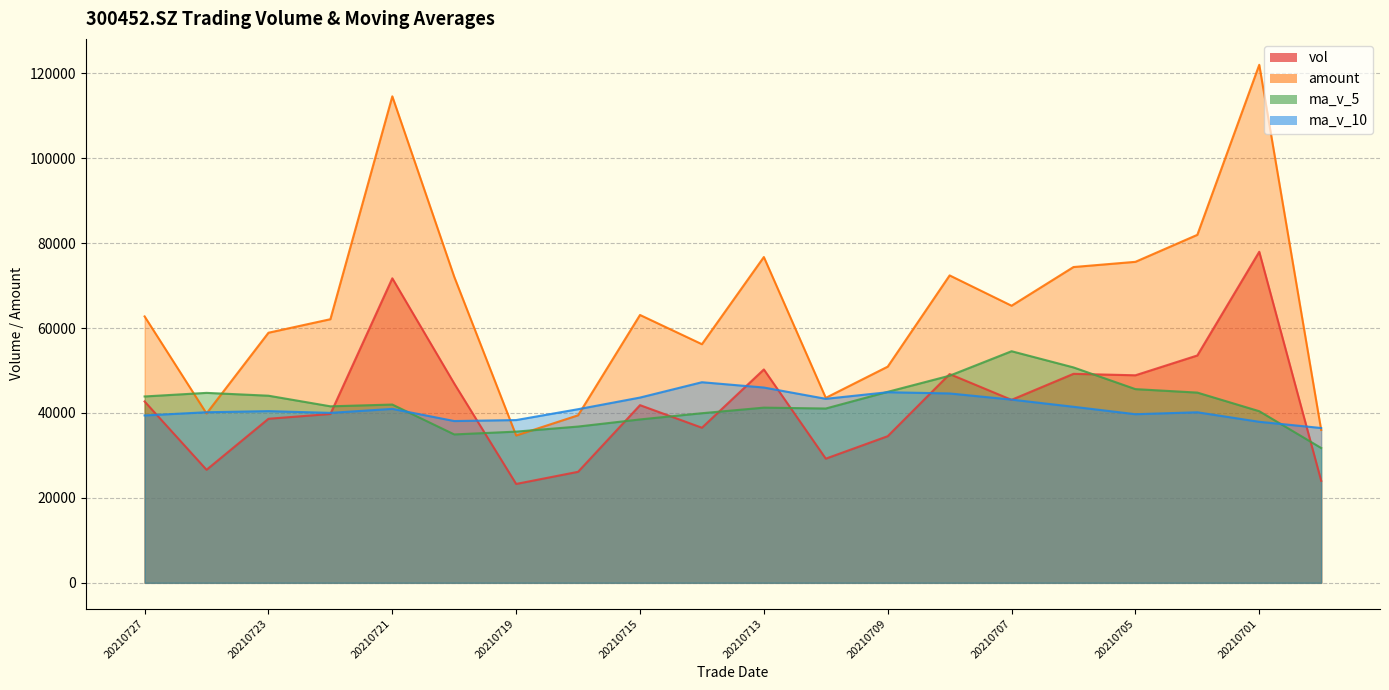

Count the number of categories in the chart.

20